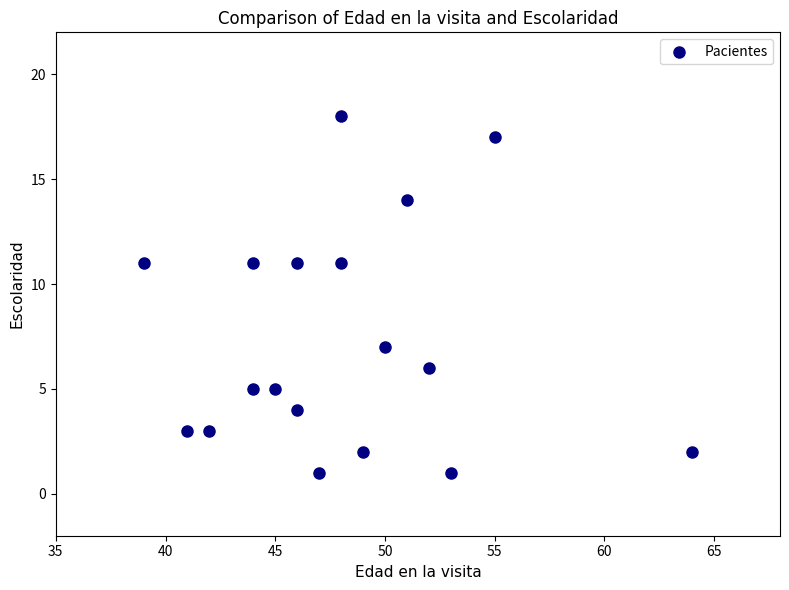

What is the range of X values (max minus min)?

25